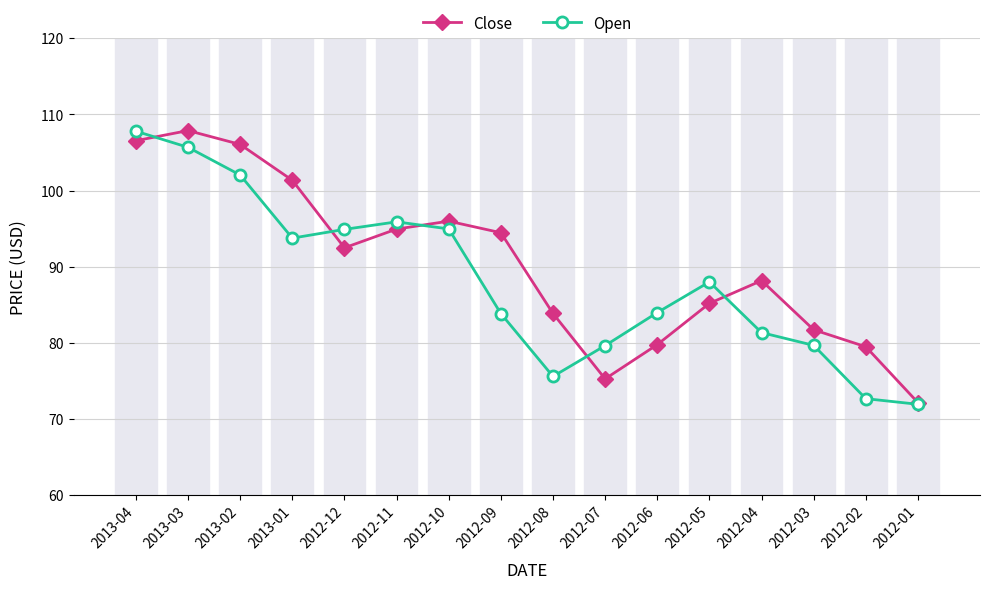

What is the value of the Open point at the 10th from the left?

79.6